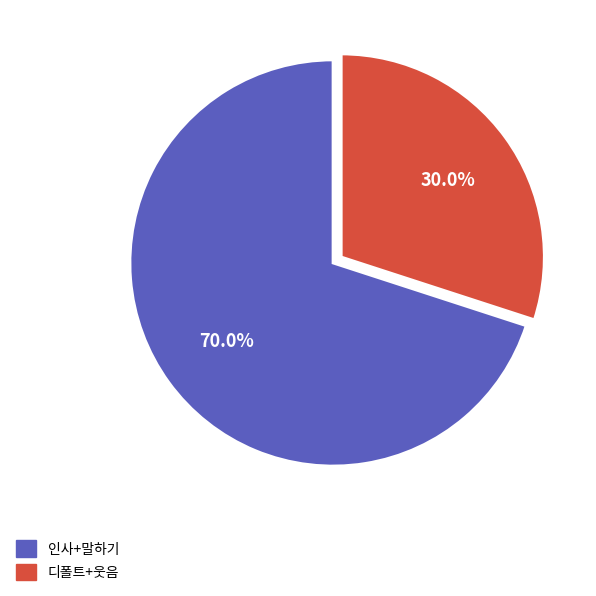

How many slices are in this pie chart?

2